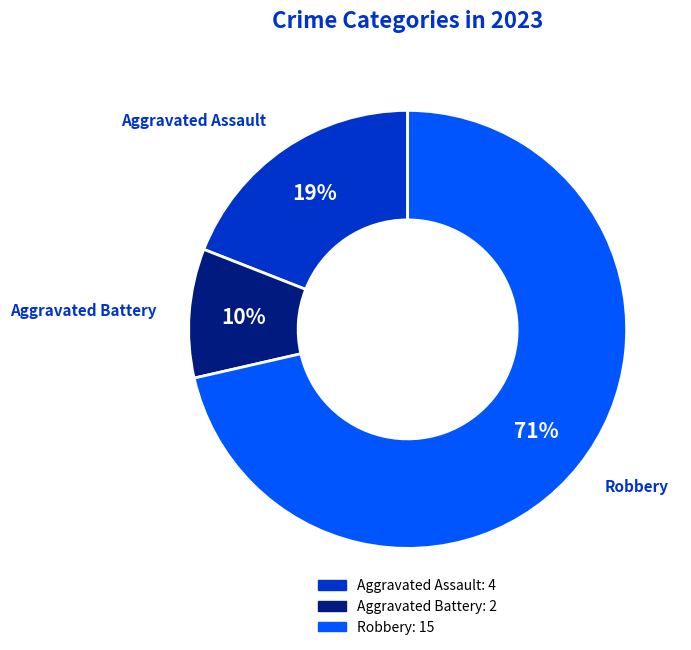

To the nearest percent, what portion does Aggravated Assault represent?

19%